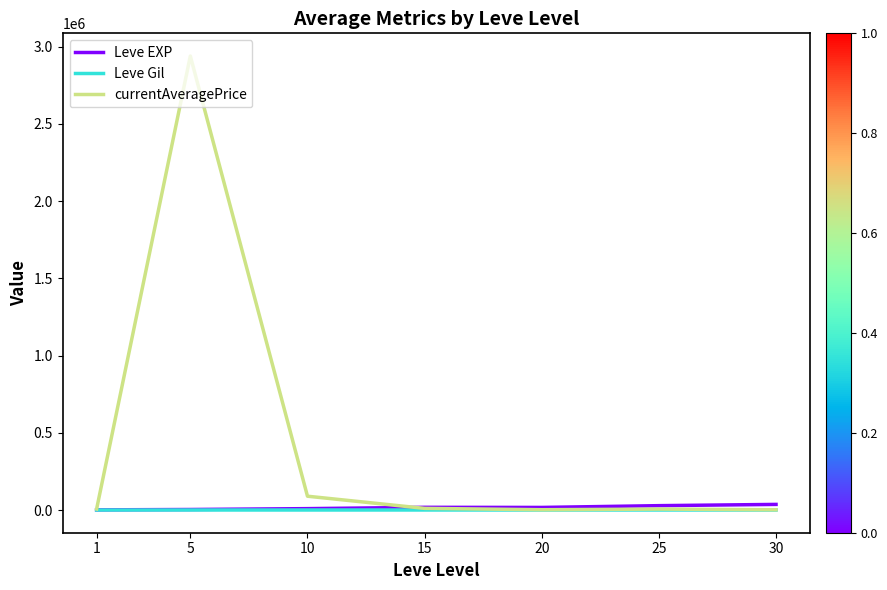

Is the value of currentAveragePrice at 5 greater than the value of Leve EXP at 30?

Yes